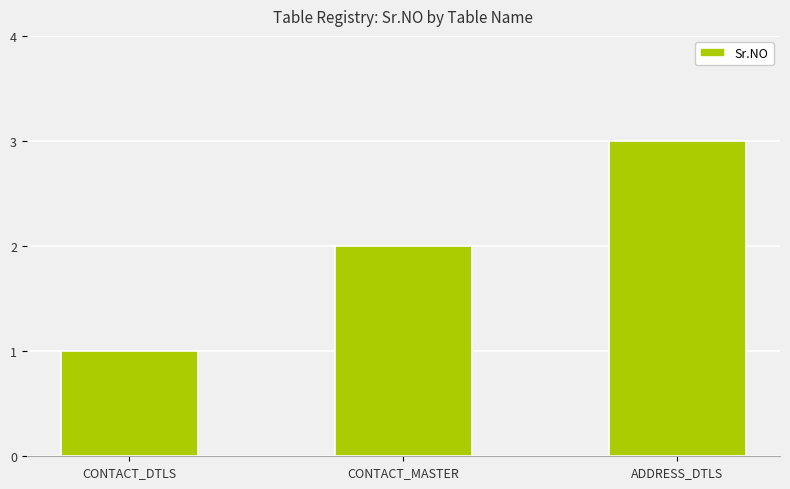

Where is the data nearest to the value 2?

CONTACT_MASTER